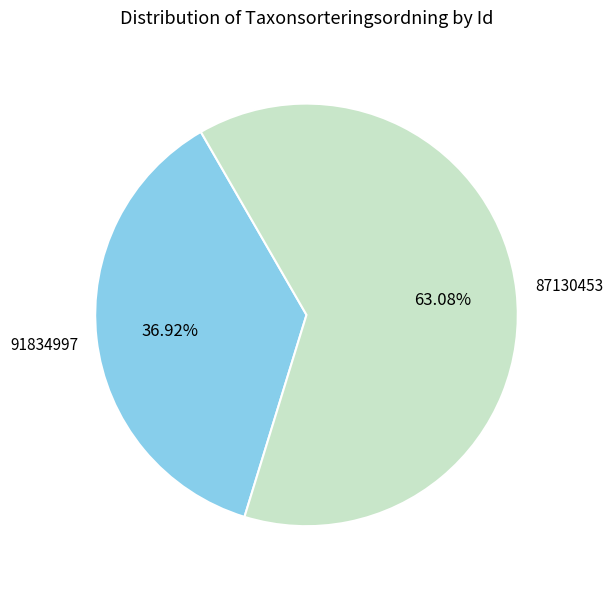

To the nearest percent, what is the combined percentage of 91834997 and 87130453?

100%